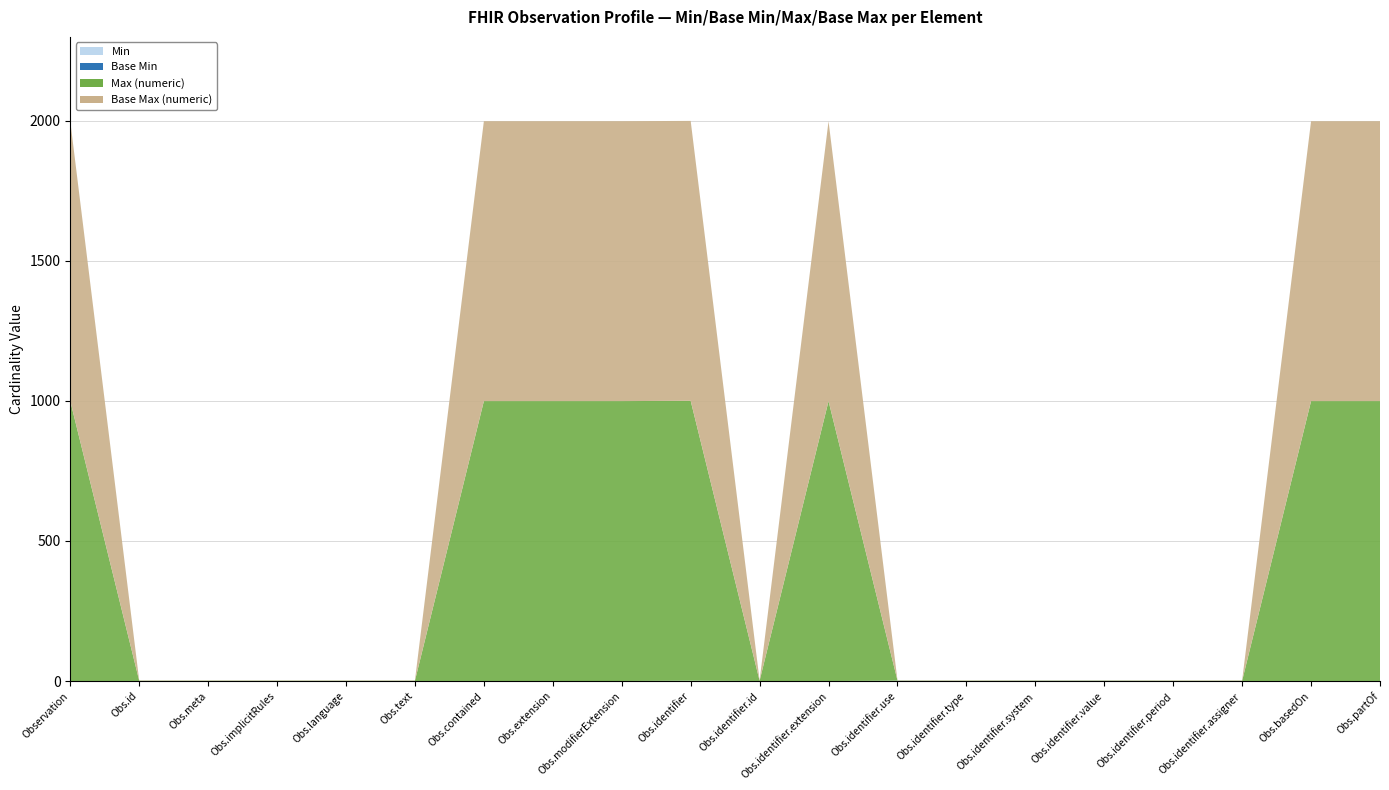

Reading right to left, extract all data points from this chart.

Min: Observation.partOf=0	Observation.basedOn=0	Observation.identifier.assigner=0	Observation.identifier.period=0	Observation.identifier.value=1	Observation.identifier.system=1	Observation.identifier.type=0	Observation.identifier.use=1	Observation.identifier.extension=0	Observation.identifier.id=0	Observation.identifier=1	Observation.modifierExtension=0	Observation.extension=0	Observation.contained=0	Observation.text=0	Observation.language=0	Observation.implicitRules=0	Observation.meta=0	Observation.id=0	Observation=0
Base Min: Observation.partOf=0	Observation.basedOn=0	Observation.identifier.assigner=0	Observation.identifier.period=0	Observation.identifier.value=0	Observation.identifier.system=0	Observation.identifier.type=0	Observation.identifier.use=0	Observation.identifier.extension=0	Observation.identifier.id=0	Observation.identifier=0	Observation.modifierExtension=0	Observation.extension=0	Observation.contained=0	Observation.text=0	Observation.language=0	Observation.implicitRules=0	Observation.meta=0	Observation.id=0	Observation=0
Max (numeric): Observation.partOf=999	Observation.basedOn=999	Observation.identifier.assigner=1	Observation.identifier.period=1	Observation.identifier.value=1	Observation.identifier.system=1	Observation.identifier.type=1	Observation.identifier.use=1	Observation.identifier.extension=999	Observation.identifier.id=1	Observation.identifier=999	Observation.modifierExtension=999	Observation.extension=999	Observation.contained=999	Observation.text=1	Observation.language=1	Observation.implicitRules=1	Observation.meta=1	Observation.id=1	Observation=999
Base Max (numeric): Observation.partOf=999	Observation.basedOn=999	Observation.identifier.assigner=1	Observation.identifier.period=1	Observation.identifier.value=1	Observation.identifier.system=1	Observation.identifier.type=1	Observation.identifier.use=1	Observation.identifier.extension=999	Observation.identifier.id=1	Observation.identifier=999	Observation.modifierExtension=999	Observation.extension=999	Observation.contained=999	Observation.text=1	Observation.language=1	Observation.implicitRules=1	Observation.meta=1	Observation.id=1	Observation=999